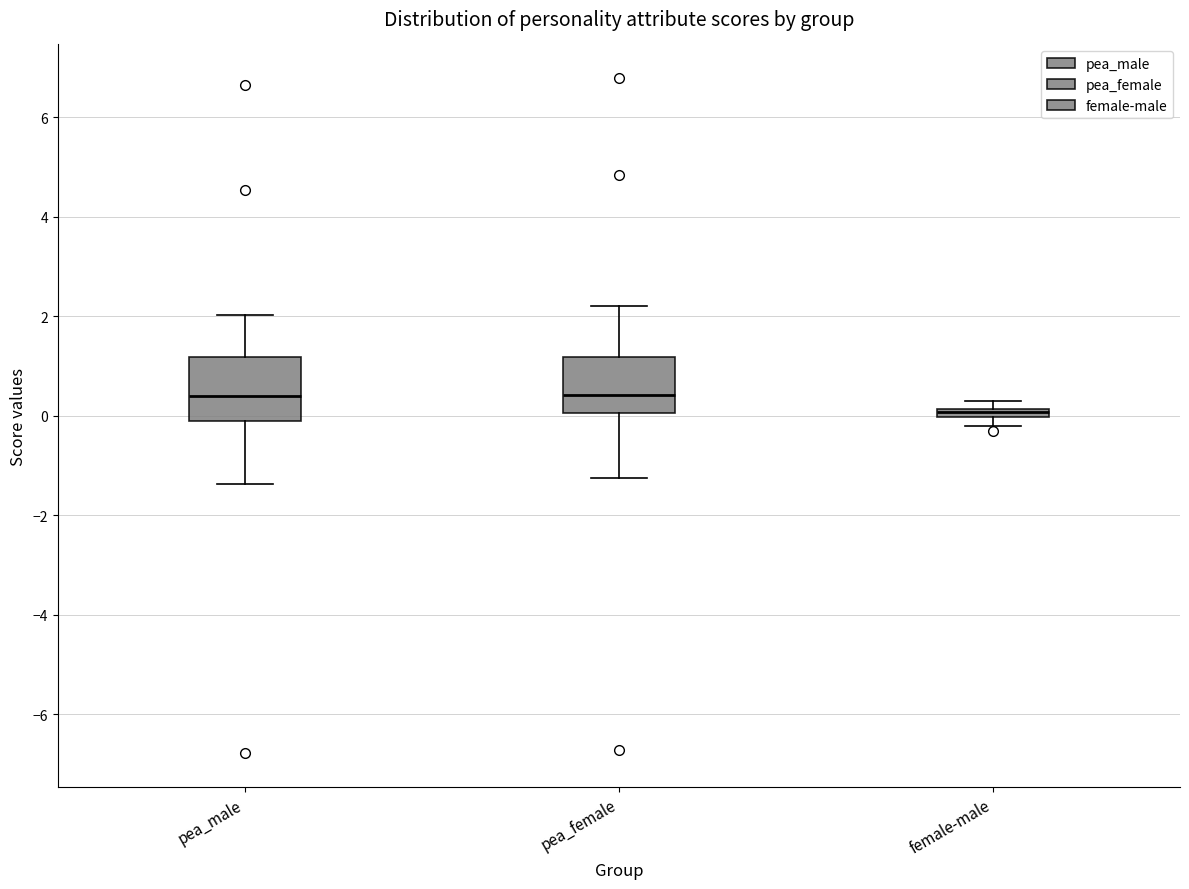

Which box's median line is the lowest?

female-male